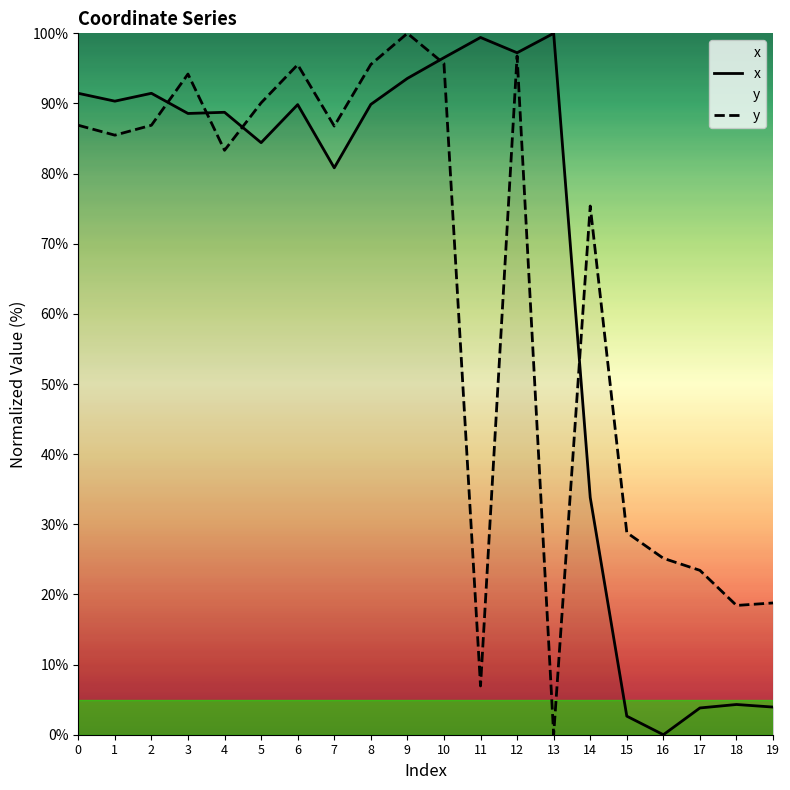

Reading right to left, transcribe all the data shown in this chart.

x: 19=3.9	18=4.3	17=3.8	16=0.0	15=2.6	14=33.8	13=100.0	12=97.2	11=99.4	10=96.5	9=93.6	8=89.9	7=80.8	6=89.8	5=84.4	4=88.7	3=88.6	2=91.5	1=90.3	0=91.4
y: 19=18.8	18=18.4	17=23.4	16=25.2	15=28.8	14=75.4	13=0.0	12=96.8	11=7.0	10=95.7	9=100.0	8=95.6	7=86.8	6=95.5	5=90.1	4=83.3	3=94.2	2=86.9	1=85.5	0=86.9